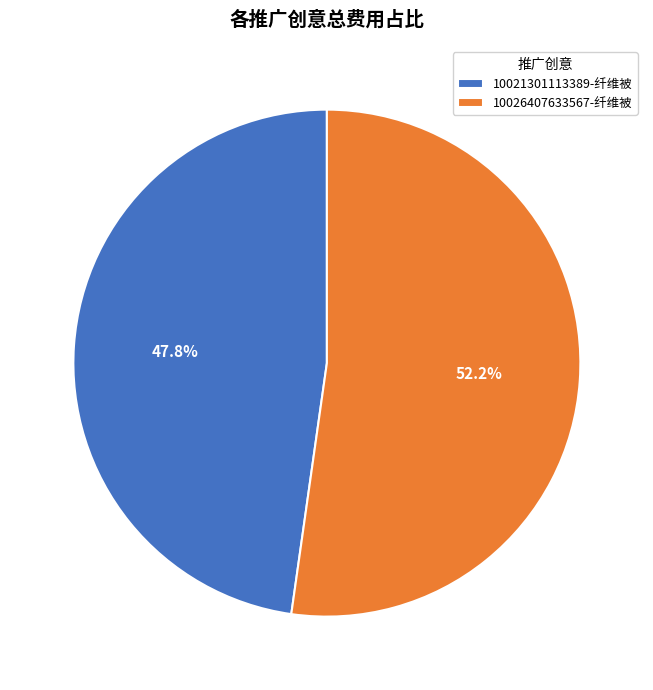

What percentage is NOT represented by 10021301113389-纤维被?

52.2%